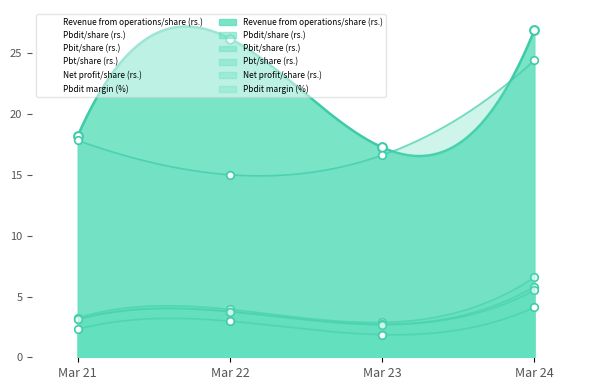

Which series contains the highest Y value?

Revenue from operations/share (rs.)